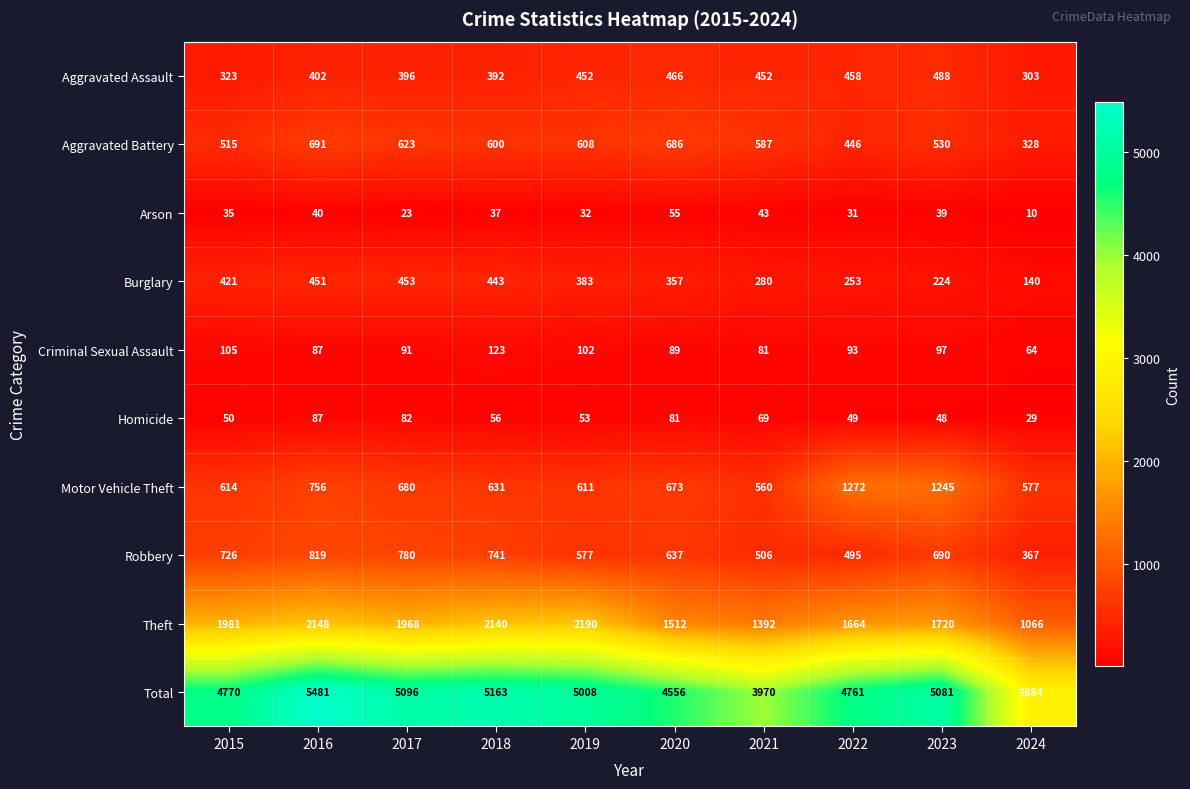

Which label corresponds to the smallest value in the chart?

2024